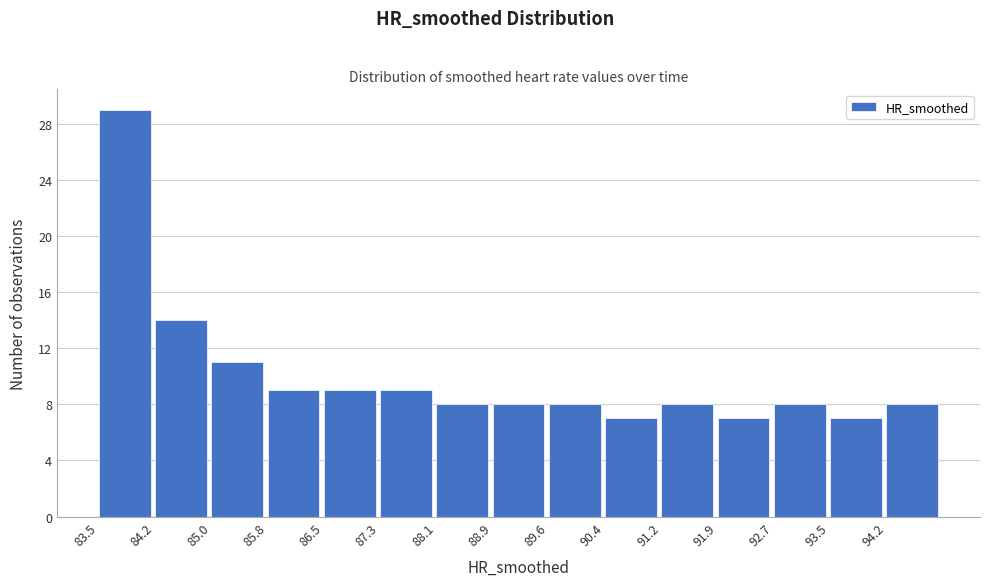

Reading left to right, transcribe this chart: for each bar, give the range it covers on the x-axis and its height. Neither the bar edges nor the heights are printed on the chart, so give them approximately, as read against the axes.

83.5 to 84.2: 29
84.2 to 85.0: 14
85.0 to 85.8: 11
85.8 to 86.5: 9
86.5 to 87.3: 9
87.3 to 88.1: 9
88.1 to 88.9: 8
88.9 to 89.6: 8
89.6 to 90.4: 8
90.4 to 91.2: 7
91.2 to 91.9: 8
91.9 to 92.7: 7
92.7 to 93.5: 8
93.5 to 94.2: 7
94.2 to 95.0: 8